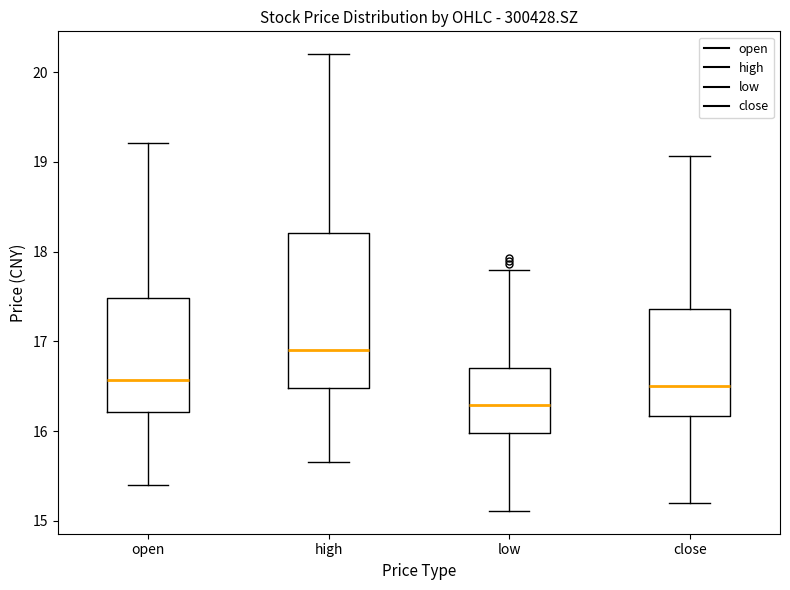

Which box is the tallest, from its lower edge to its upper edge?

high